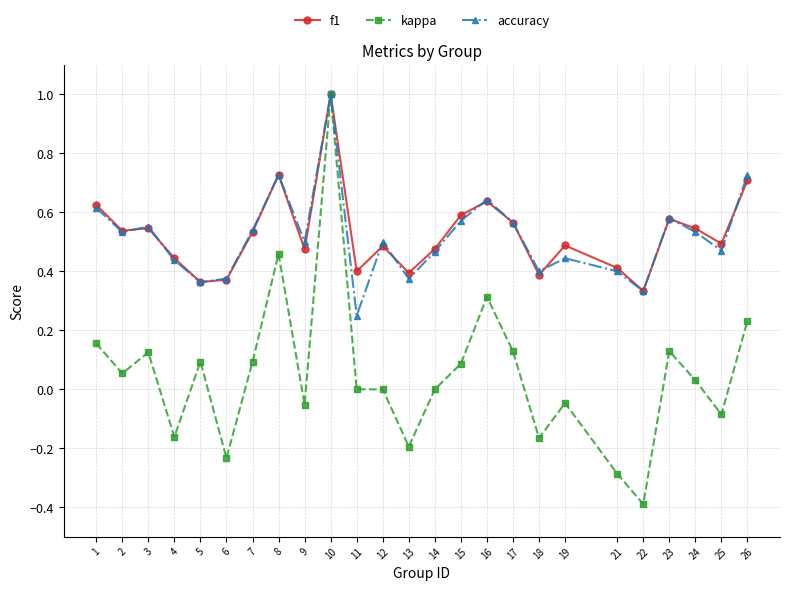

The kappa series shows 0.0 at 24. True or false?

True